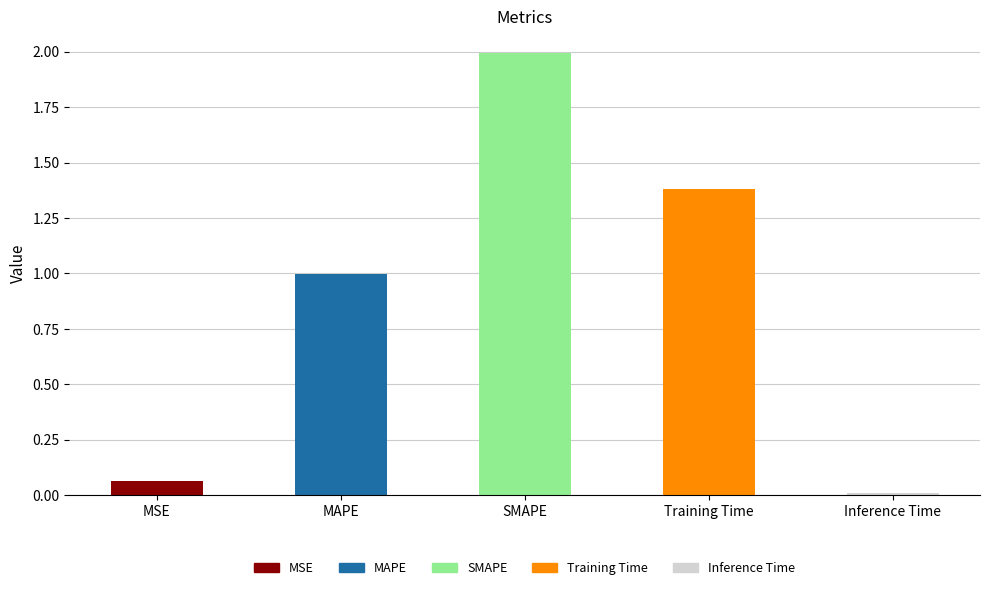

At which label is the value closest to 1?

MAPE